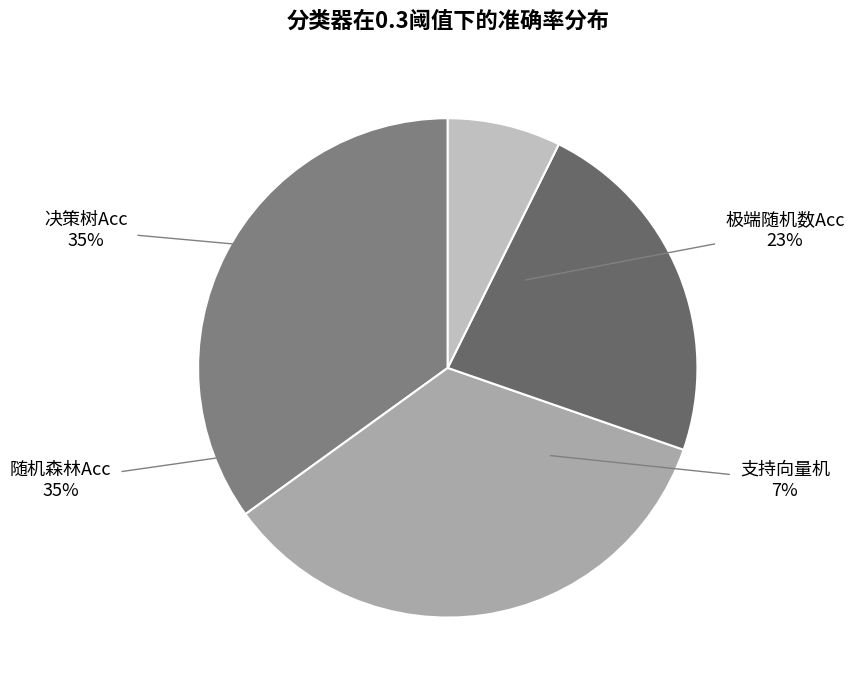

What percentage do 极端随机数Acc and 随机森林Acc together represent?

57.7%